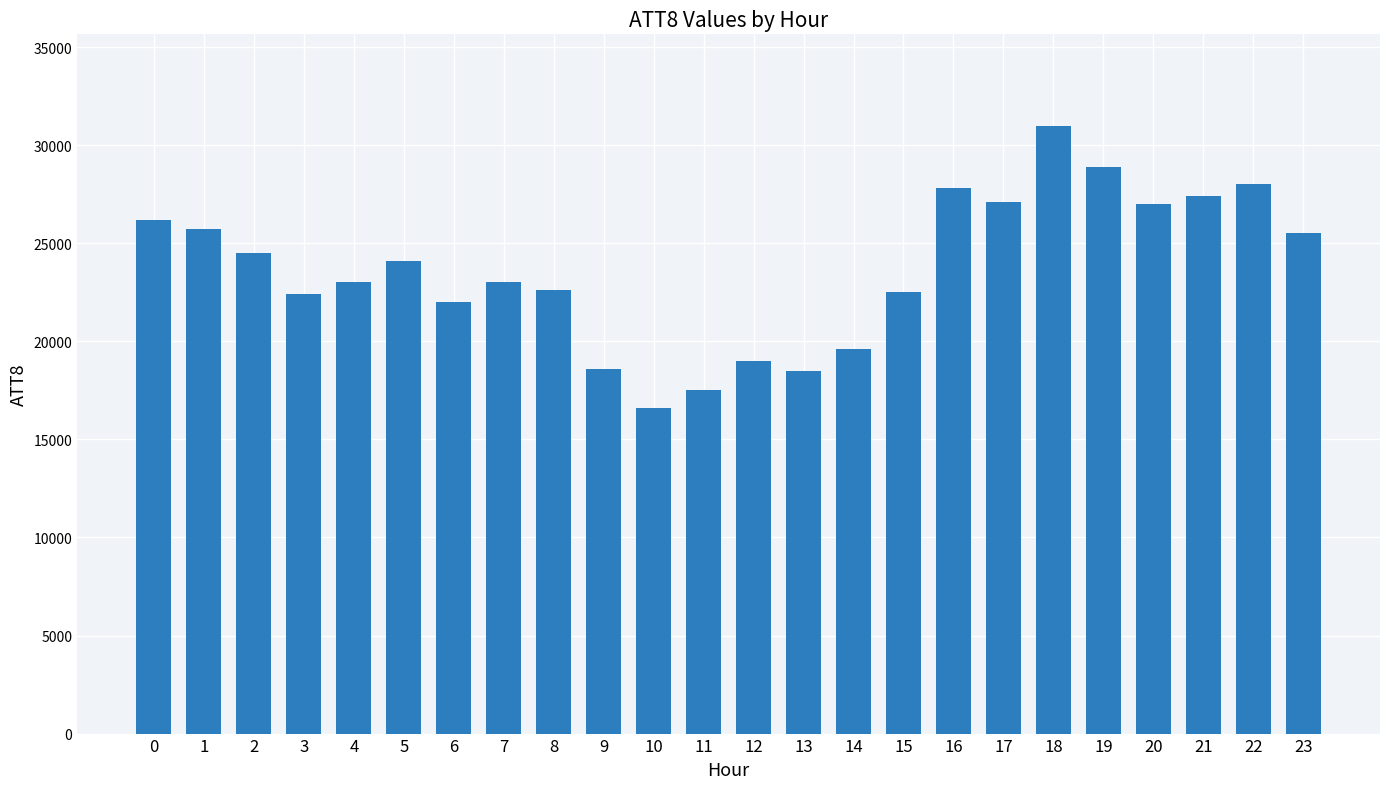

What is the ratio of the value at 23 to the value at 16?

0.9